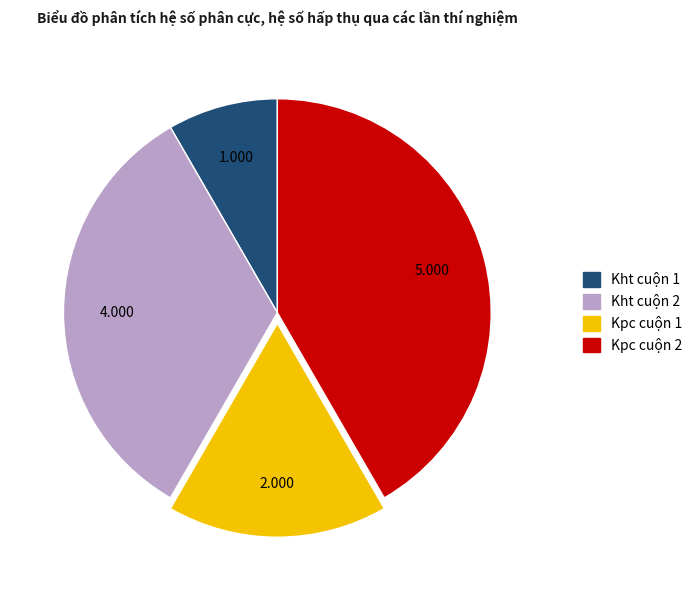

Which category has the smallest portion of the pie?

Kht cuộn 1